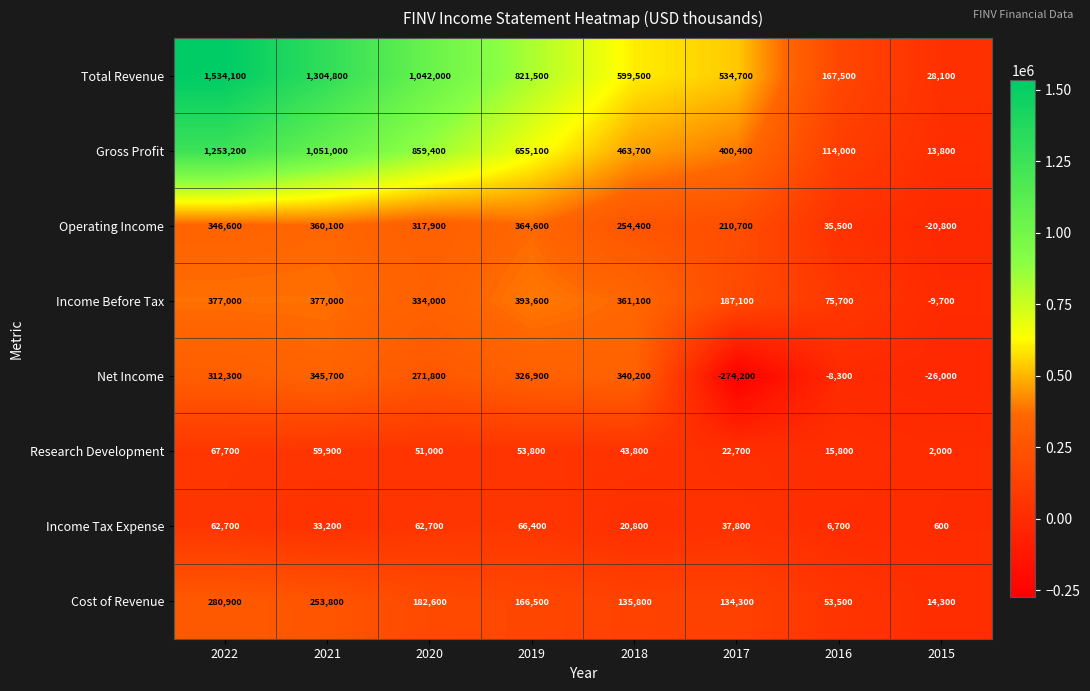

At which label does Net Income reach its peak?

2021